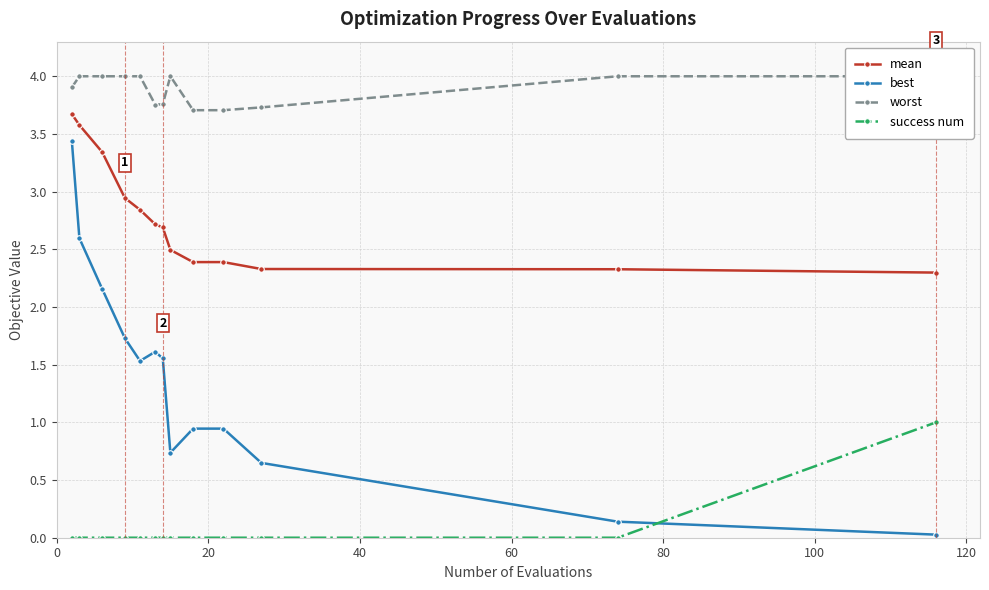

True or false: mean and best intersect in this chart.

False